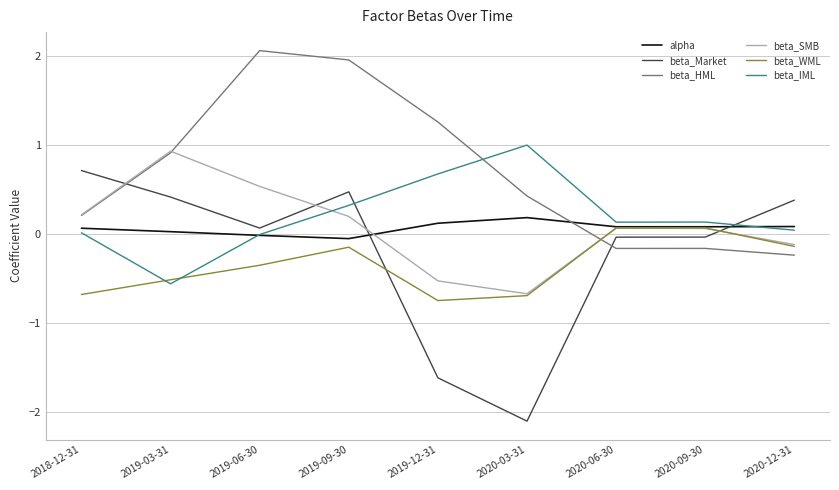

Which series ends up on top after the final intersection of beta_Market and beta_HML?

beta_Market